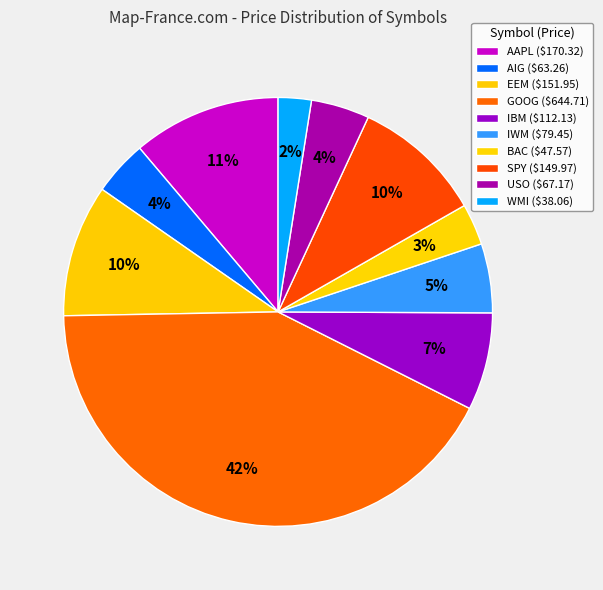

Which slice is the smallest?

WMI